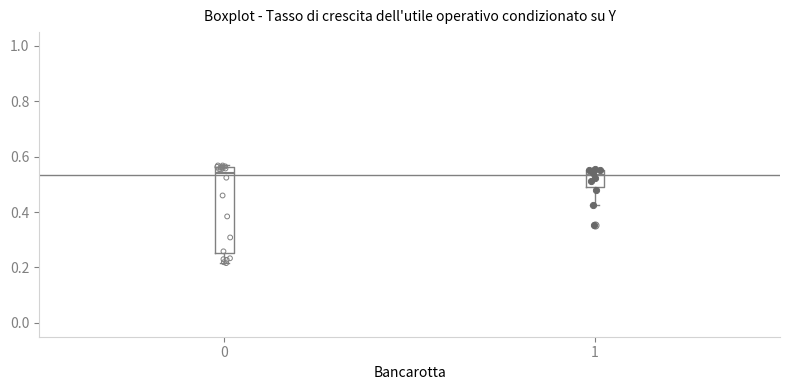

Where is the lower edge of the box at x = 0 on the y-axis? The values are not printed on the chart, so give them approximately, as read against the axis.

0.26